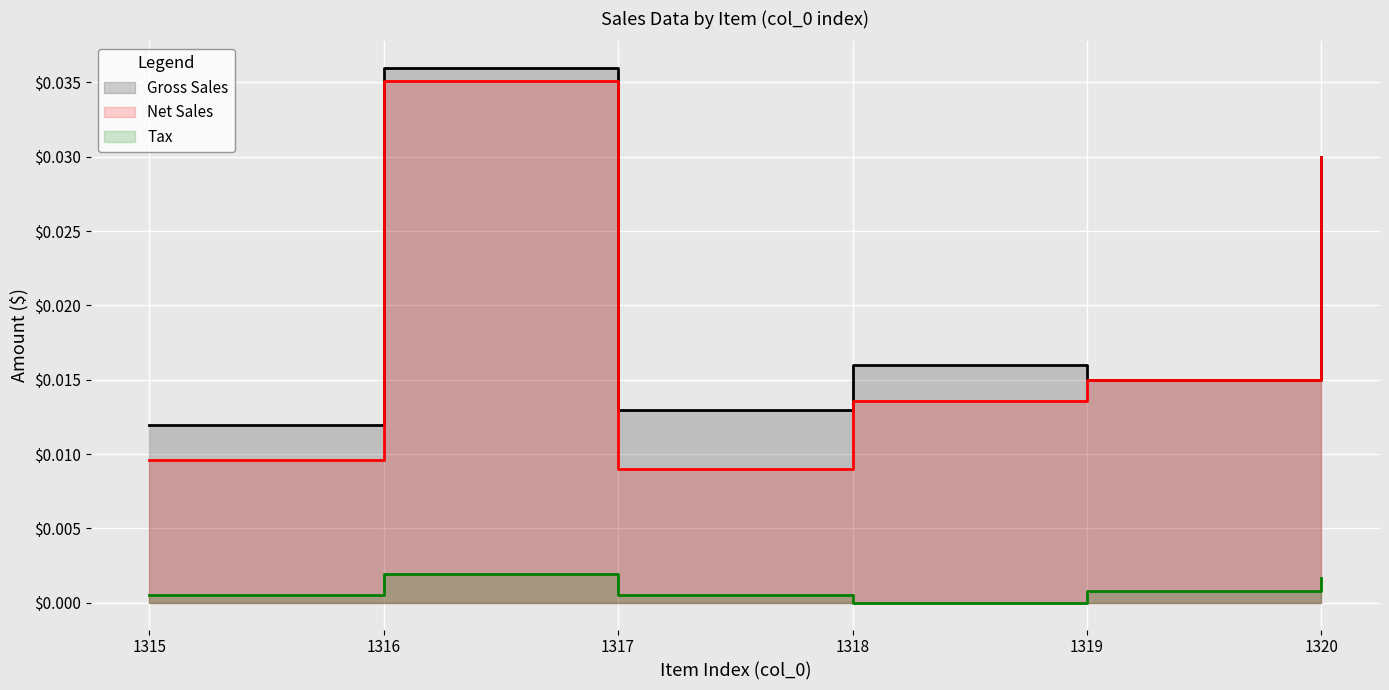

How many interior local peaks does the Gross Sales series have?

2